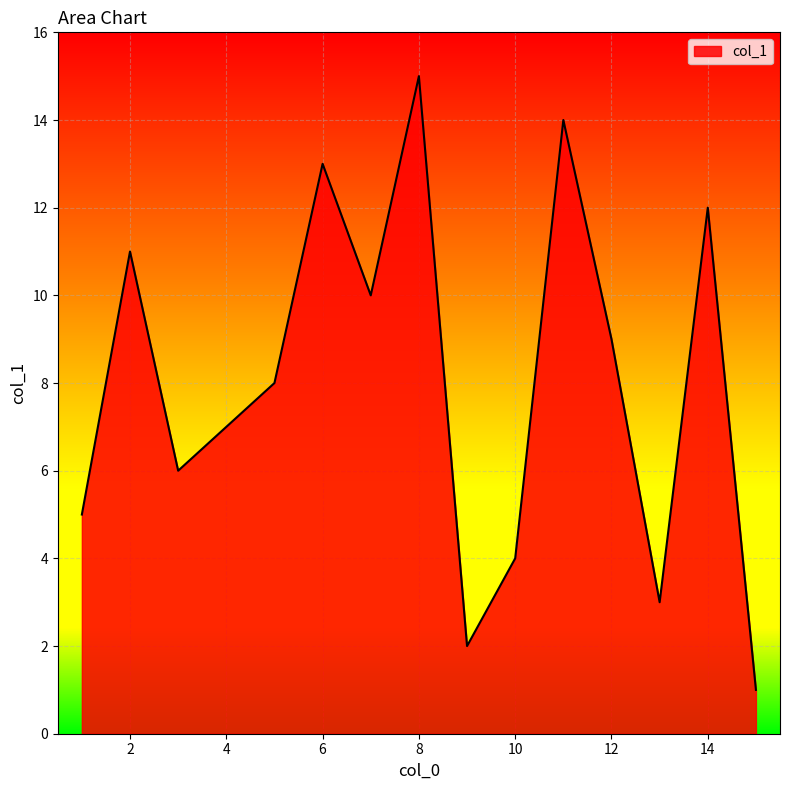

What is the maximum value shown in the chart?

15